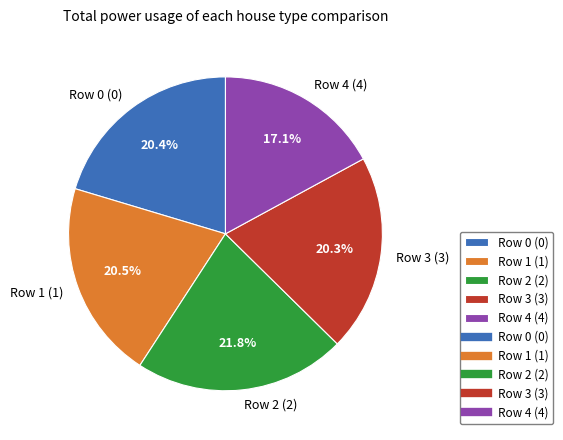

To the nearest percent, what is the difference between the largest and smallest slice percentages?

5%